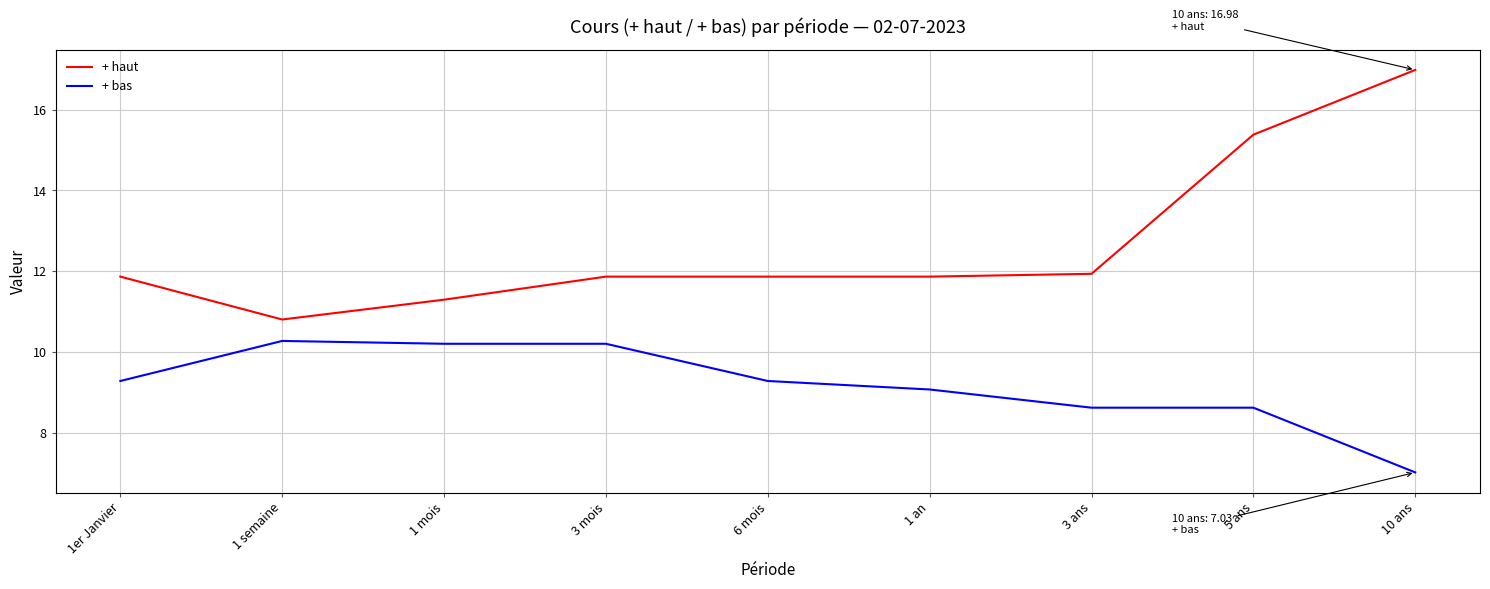

What is the total value across all series at 1 mois?

21.5